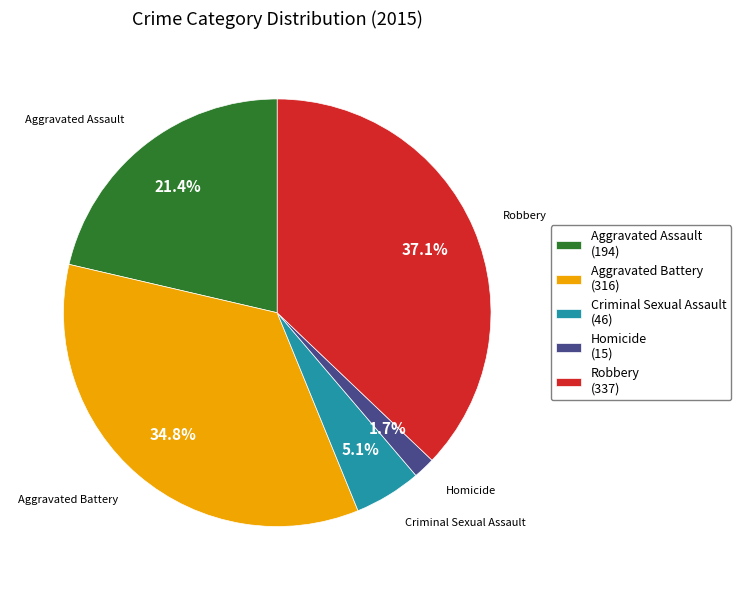

What is the ratio of the value at Criminal Sexual Assault to the value at Aggravated Battery?

0.1